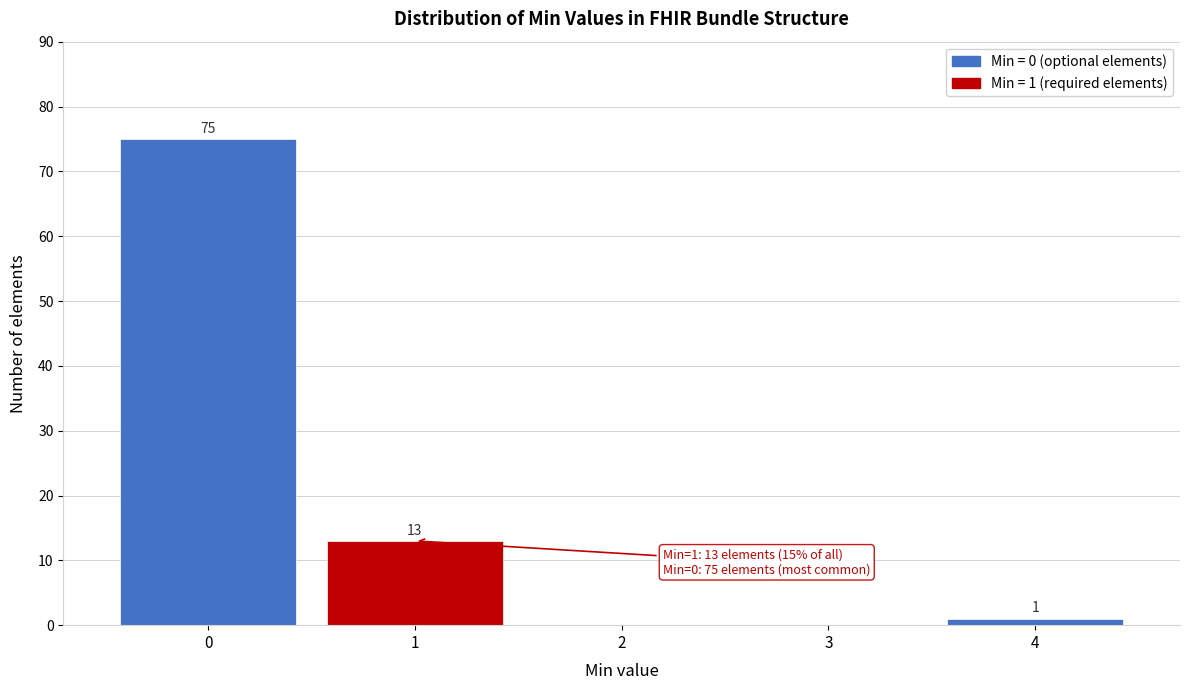

Over which range of the x-axis is the bar tallest?

-0.5 to 0.5